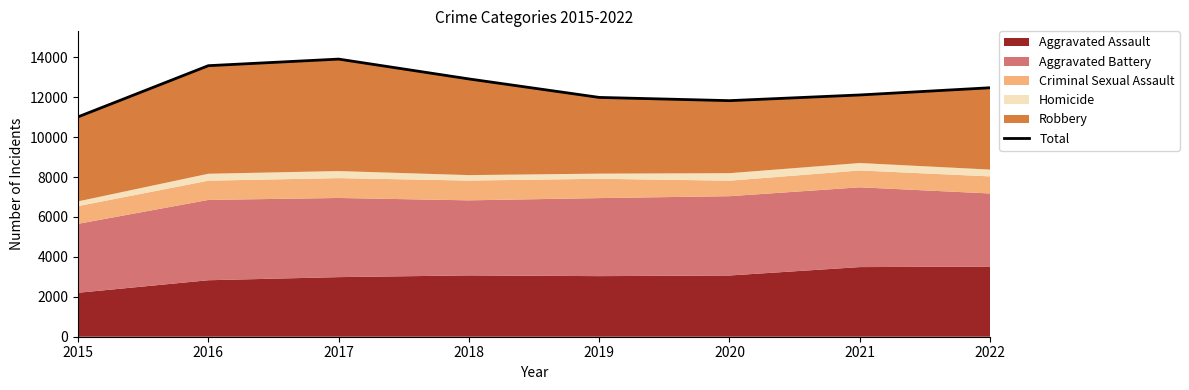

At which category does the chart reach its peak across all series?

2017